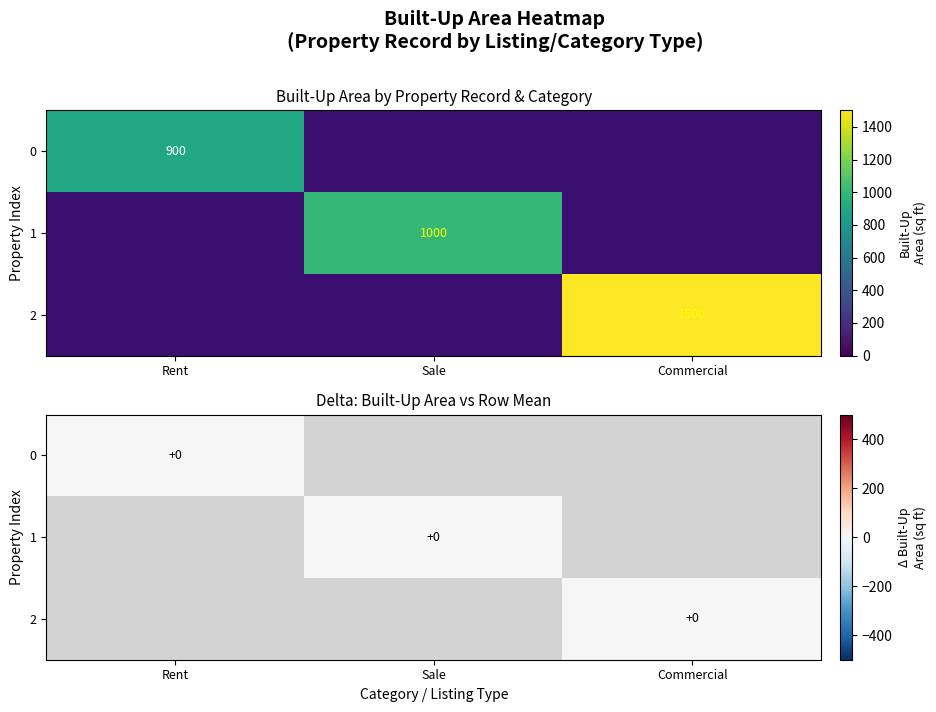

Is the value of Rent at Commercial greater than the value of Commercial at Sale?

No